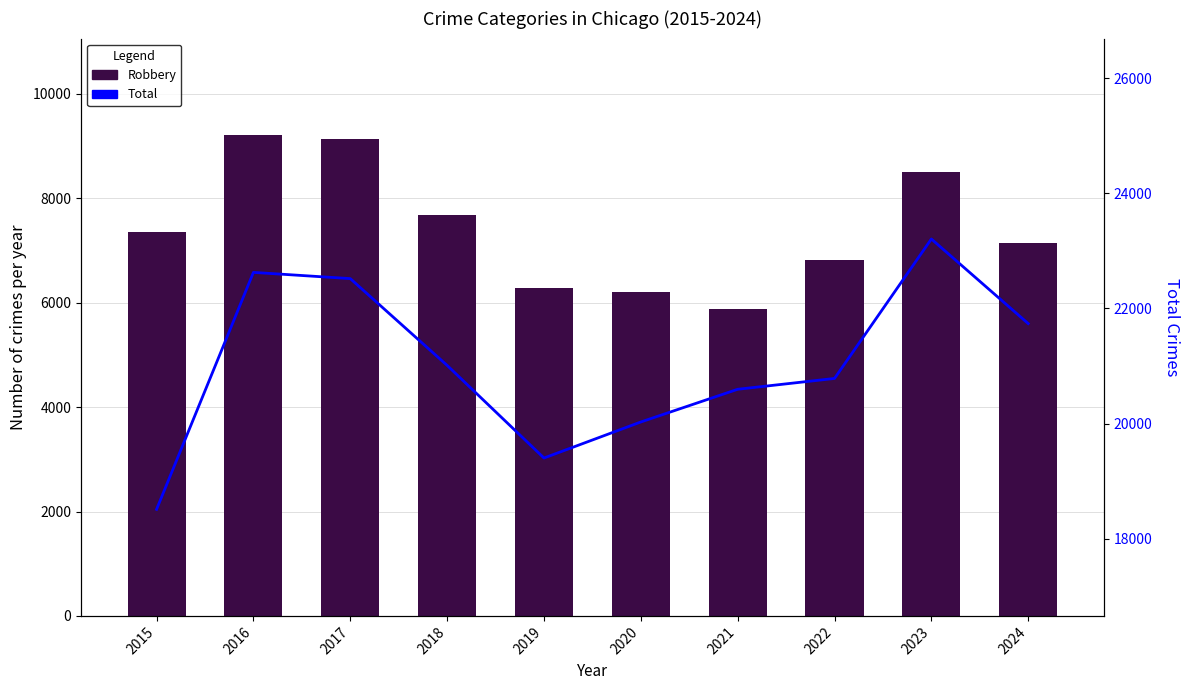

How many groups of bars are there?

10